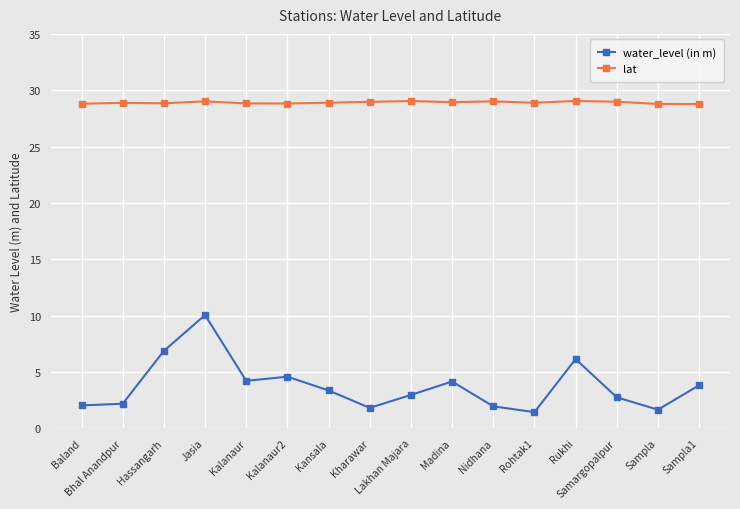

What is the label of the 12th point from the left?

Rohtak1